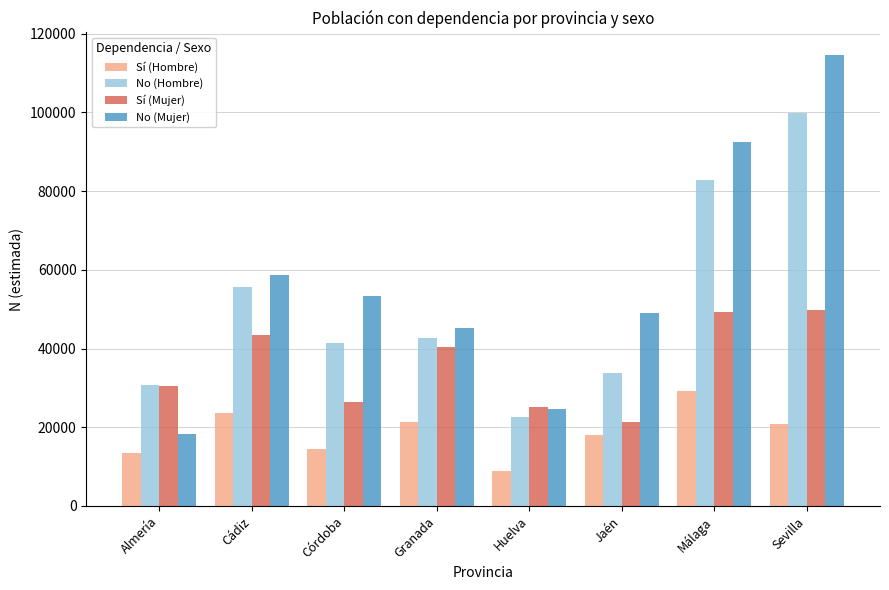

Where does the No (Mujer) series first go above 53476?

Cádiz